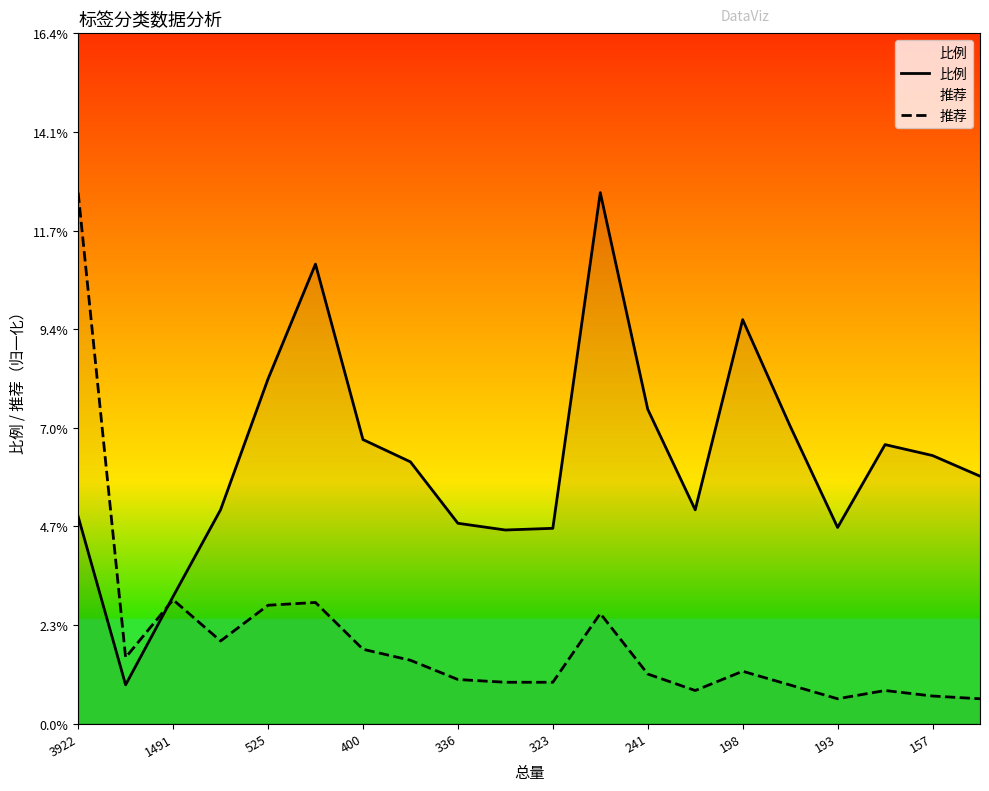

Does the chart display data point markers on the line(s)?

No